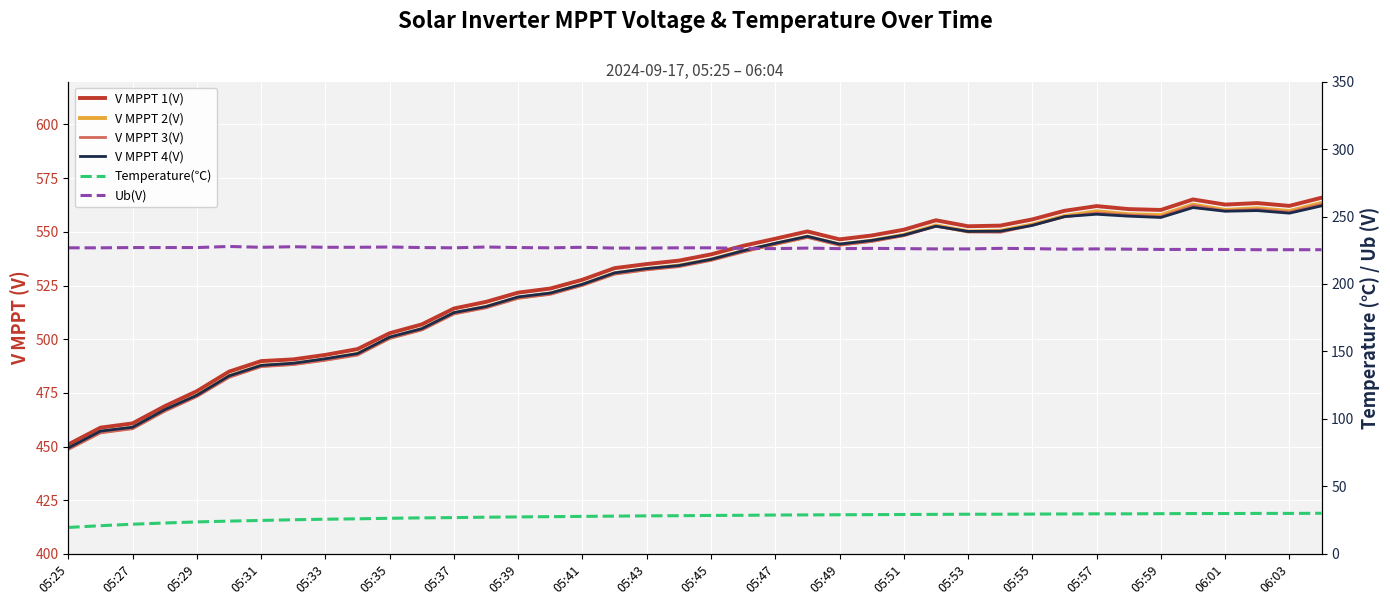

What is the sum of the V MPPT 1(V) values at 05:51 and 05:49?

1097.5